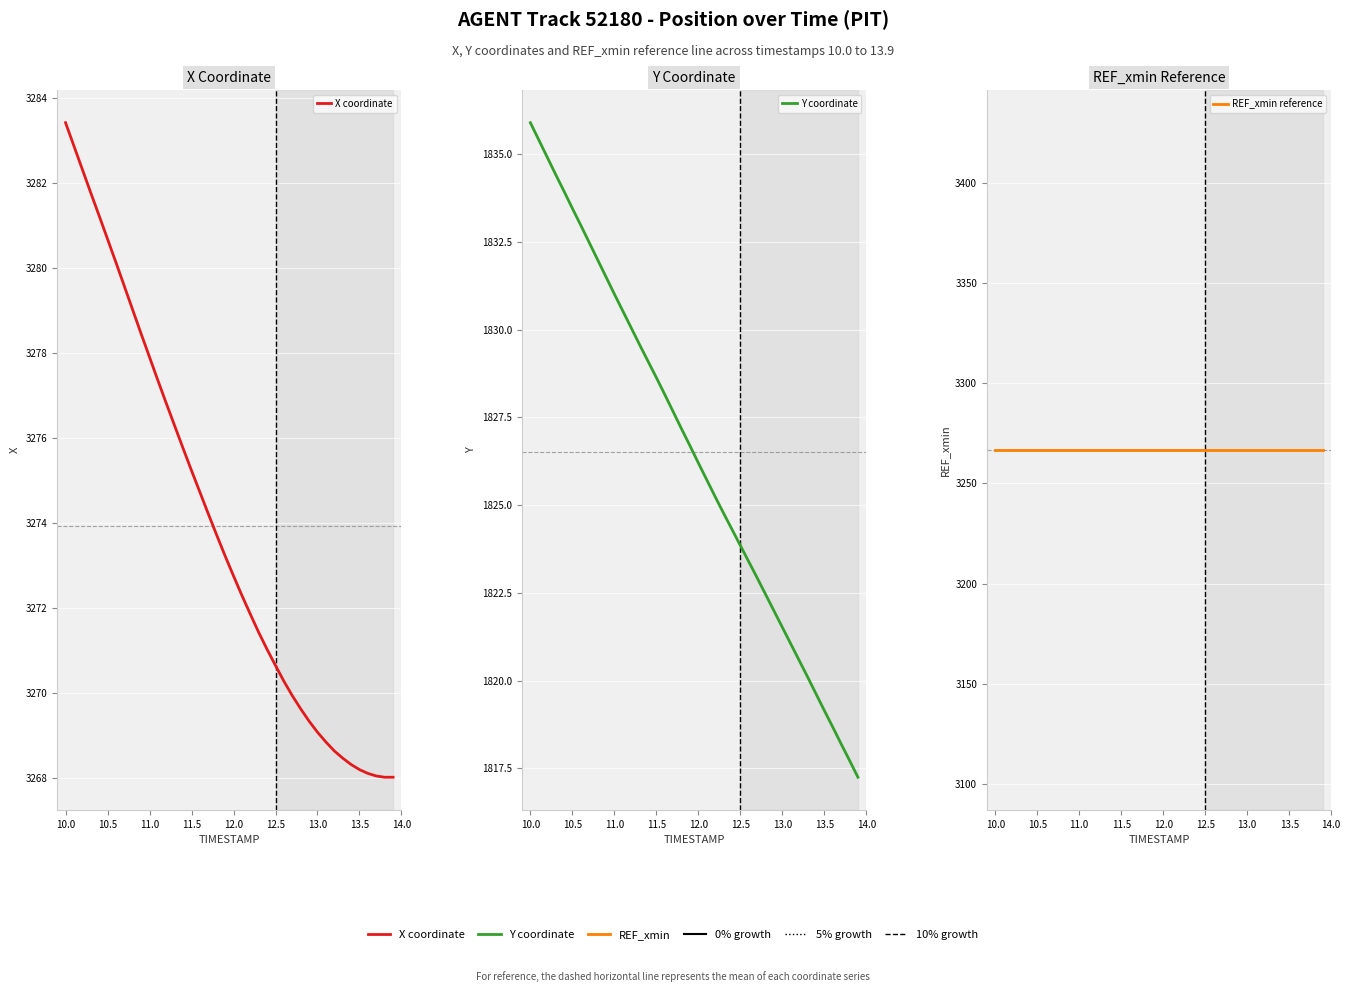

Does the chart display data point markers on the line(s)?

No